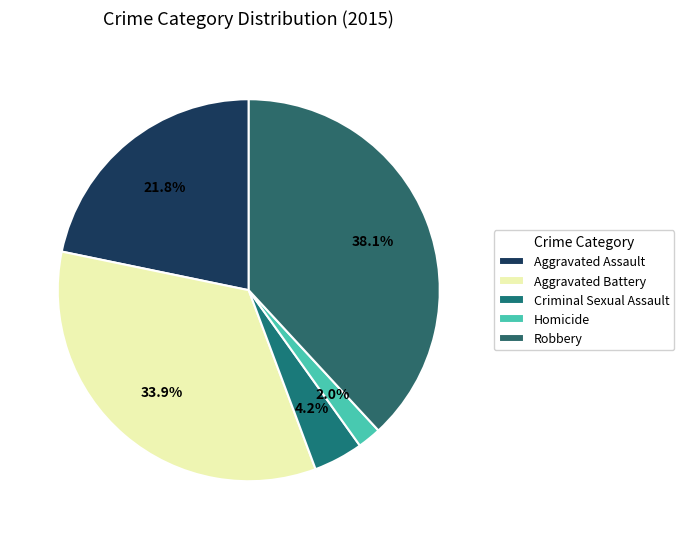

Which category has the biggest portion of the pie?

Robbery